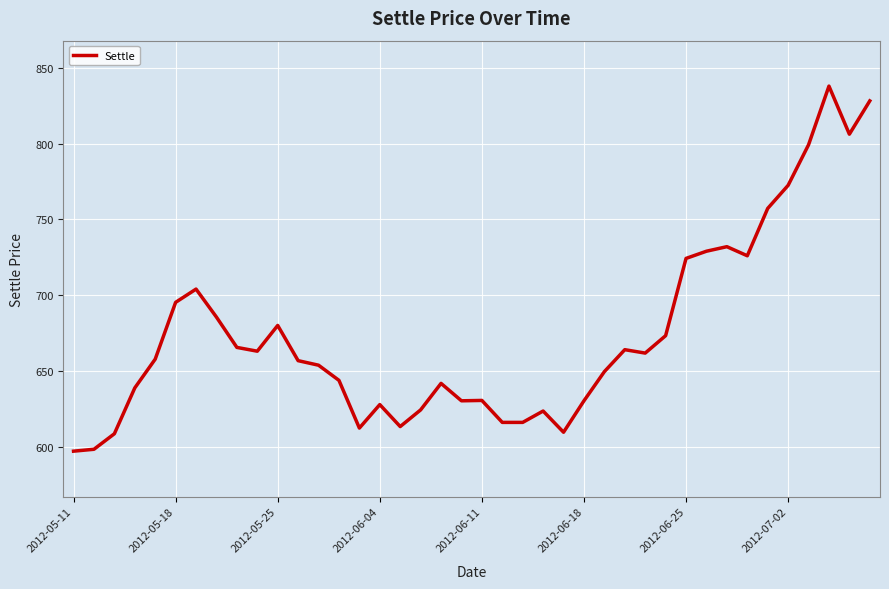

What is the difference between the maximum and minimum values?

241.0